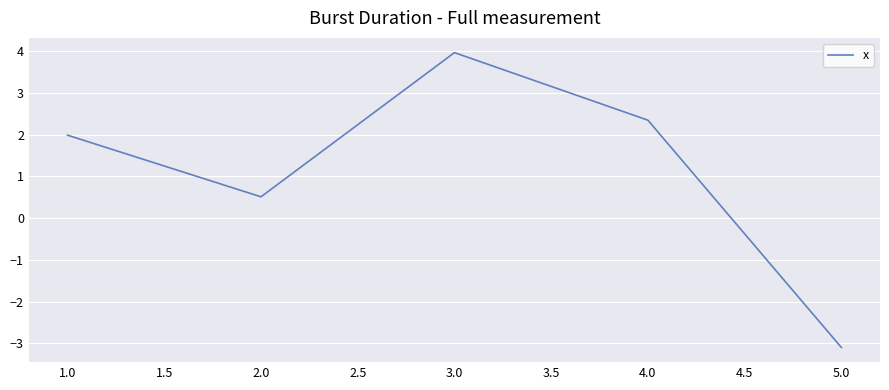

What position from the left is 1.0?

1